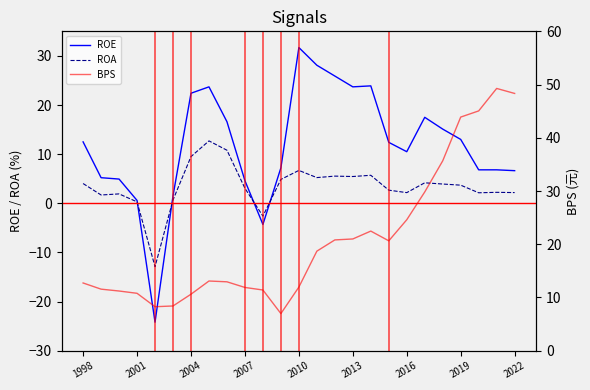

How many lines are shown in the chart?

3